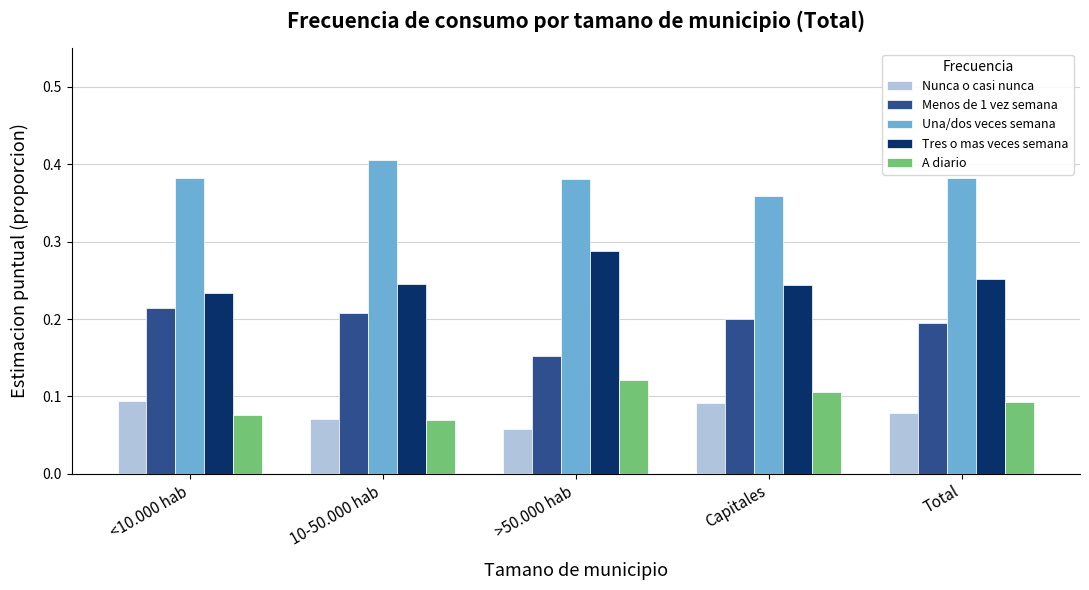

What are all the series names shown in the legend?

Nunca o casi nunca, Menos de 1 vez semana, Una/dos veces semana, Tres o mas veces semana, A diario